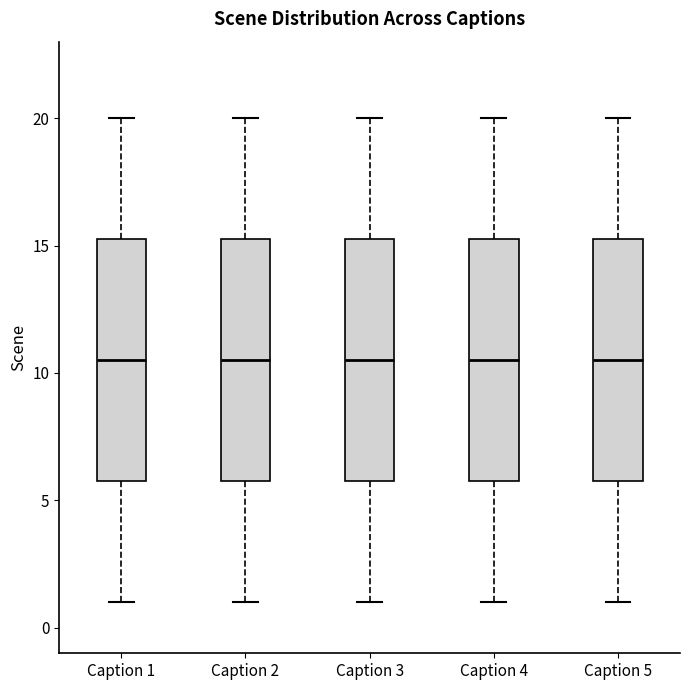

Reading left to right, transcribe this box plot: for each box, give where its median line is, the range the box spans, and where its two whiskers end, as read against the y-axis. The values are not printed on the chart, so give them approximately, as read against the axis.

Caption 1: median 10.5, box 6.0 to 15.5, whiskers 1.0 to 20.0
Caption 2: median 10.5, box 6.0 to 15.5, whiskers 1.0 to 20.0
Caption 3: median 10.5, box 6.0 to 15.5, whiskers 1.0 to 20.0
Caption 4: median 10.5, box 6.0 to 15.5, whiskers 1.0 to 20.0
Caption 5: median 10.5, box 6.0 to 15.5, whiskers 1.0 to 20.0